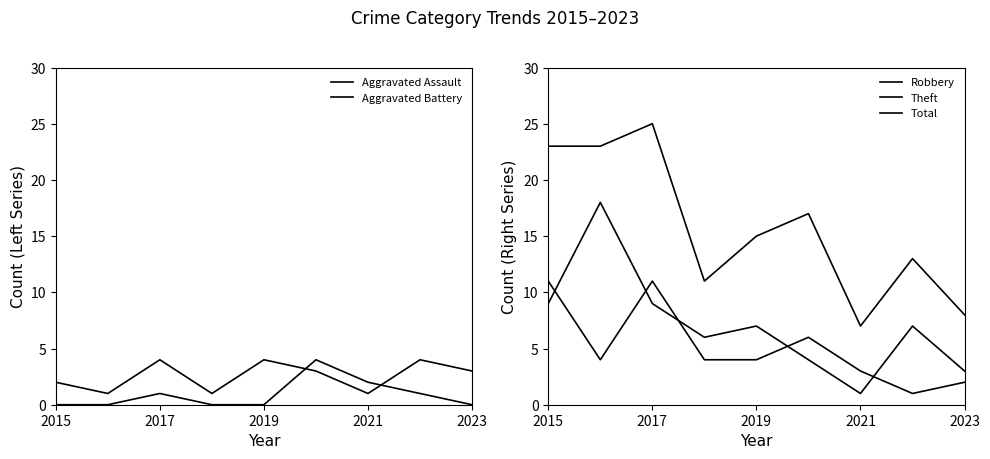

What is the average value of the Aggravated Battery series?

3